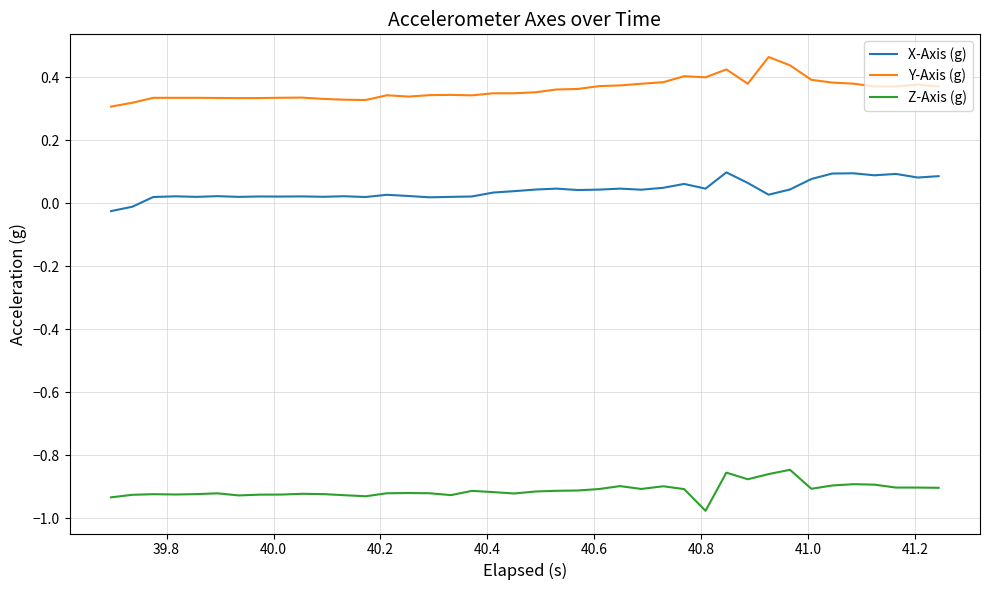

True or false: X-Axis (g) and Y-Axis (g) cross at least once.

False